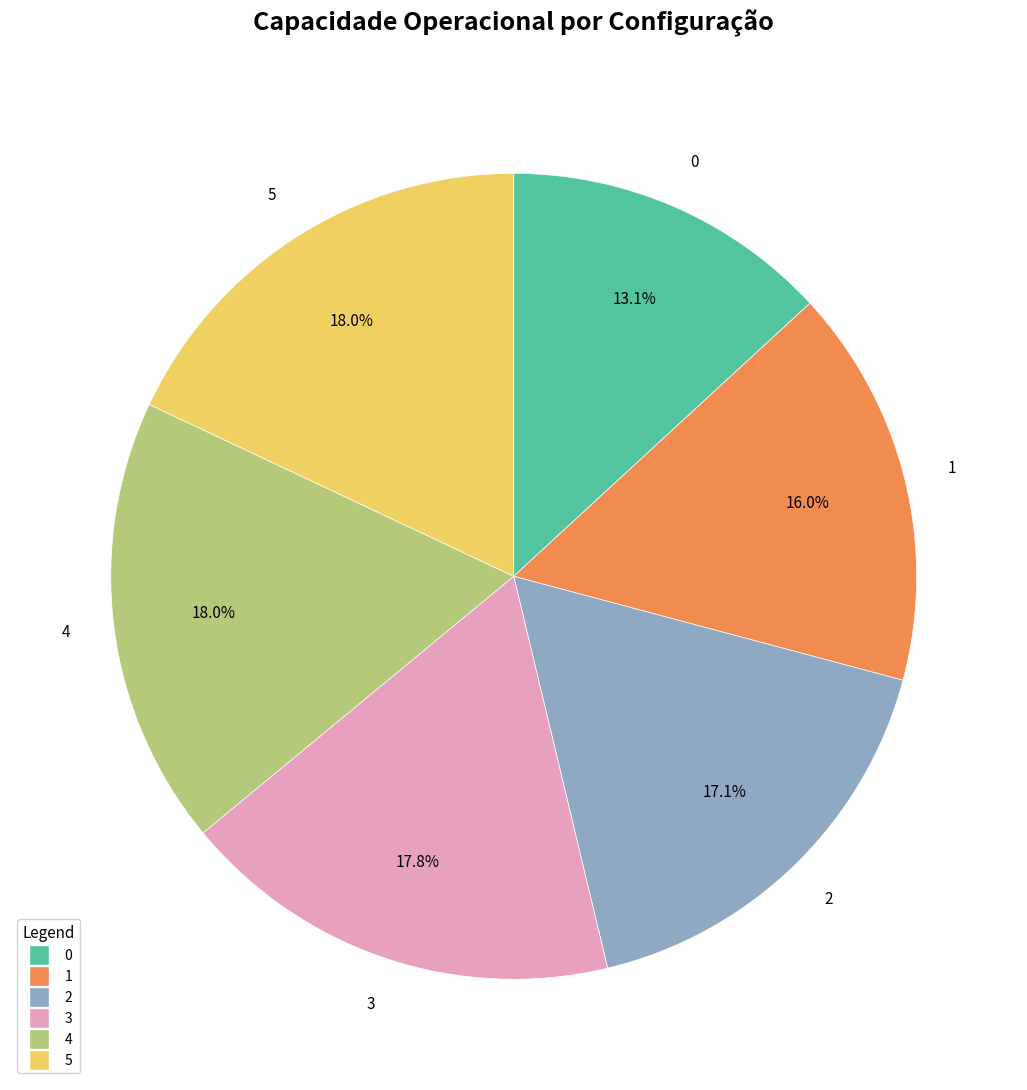

Does 2 represent more than half of the total?

No